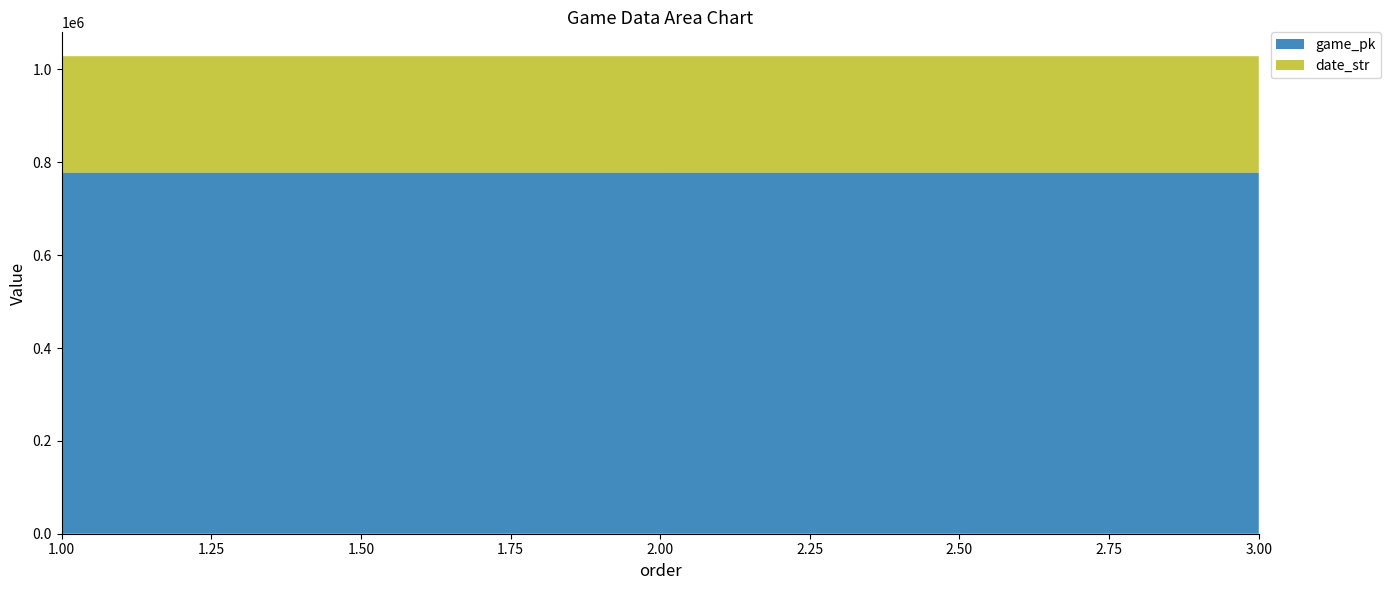

What is the sum of all game_pk values?

2333905